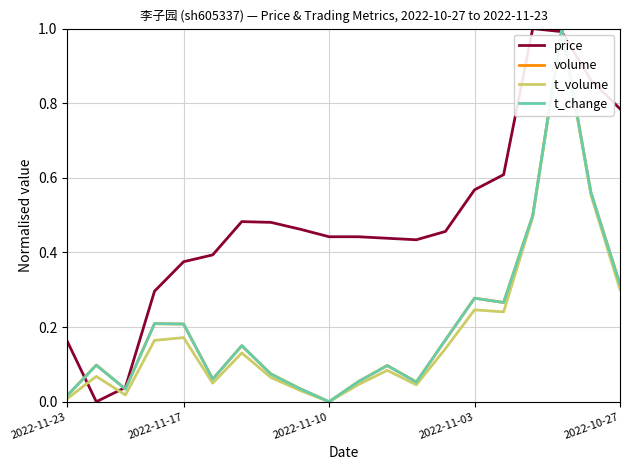

What are all the series names shown in the legend?

price, volume, t_volume, t_change